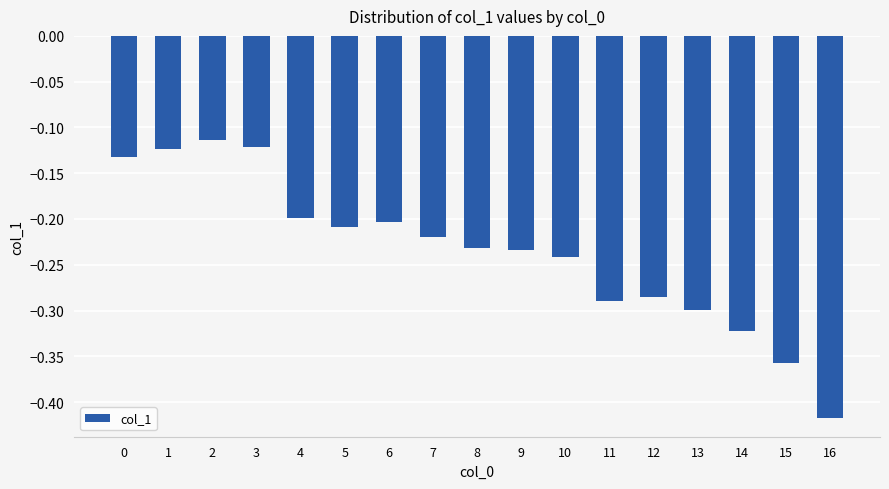

Are the bars horizontal?

No